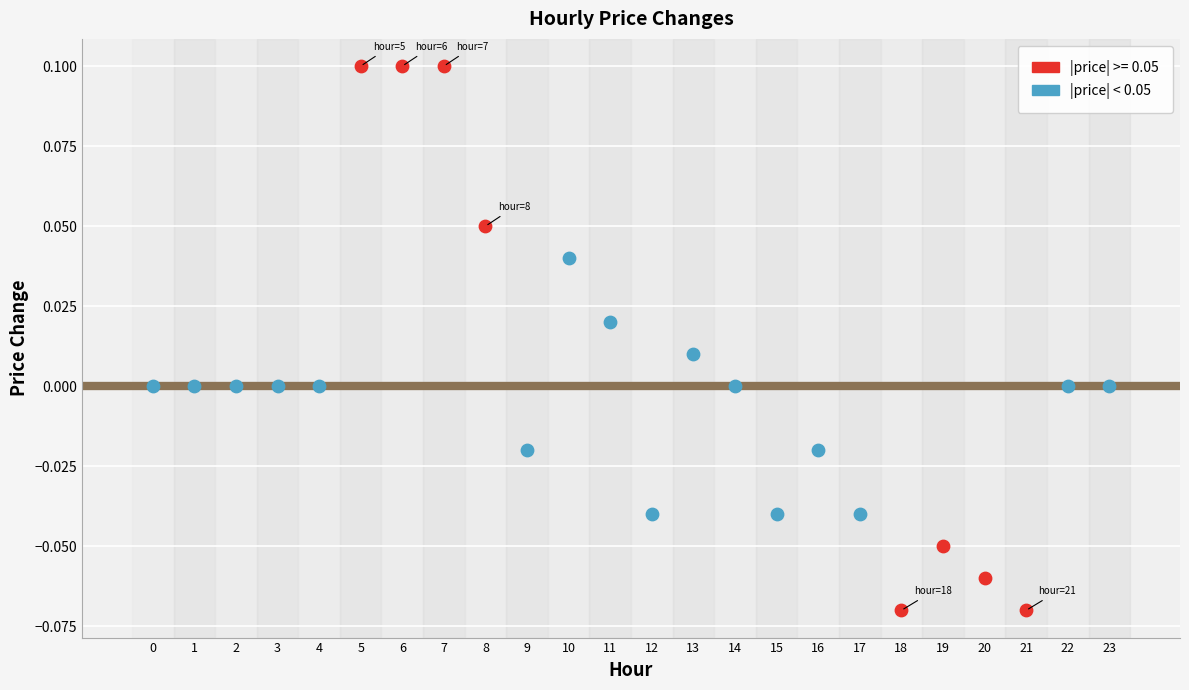

Which series contains the highest Y value?

|price| >= 0.05